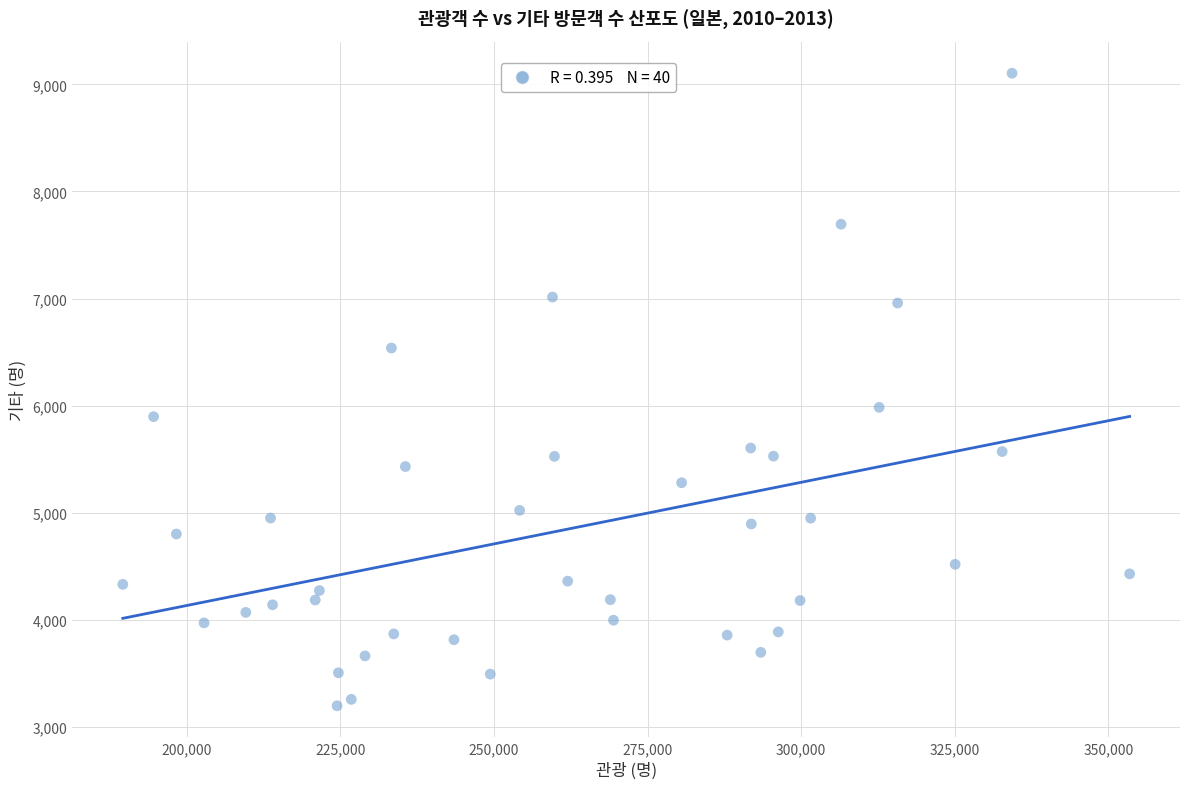

What Y value in the scatter plot is closest to 6150?

5984